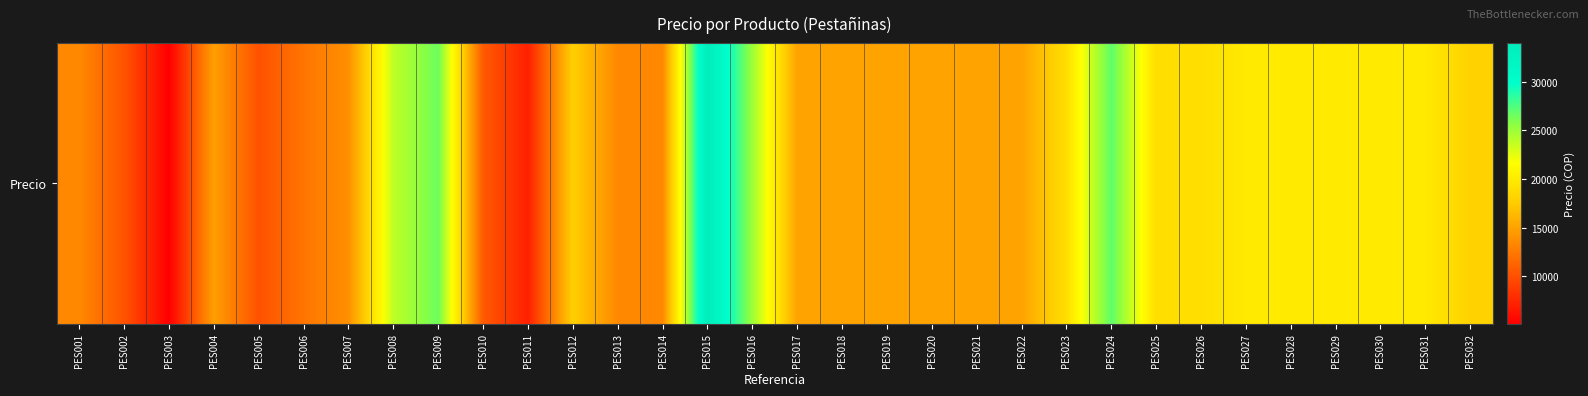

Reading left to right, what are all the values shown in this chart?

PES001=13465.4	PES002=10216.7	PES003=5141.6	PES004=14794.5	PES005=10074.1	PES006=12280.7	PES007=13891.4	PES008=23832.2	PES009=26555.0	PES010=10638.3	PES011=7108.0	PES012=17808.2	PES013=13378.4	PES014=13392.9	PES015=33952.3	PES016=25047.1	PES017=15000.0	PES018=15000.0	PES019=15000.0	PES020=15000.0	PES021=15000.0	PES022=15000.0	PES023=19000.0	PES024=27000.0	PES025=19000.0	PES026=19000.0	PES027=19900.0	PES028=19900.0	PES029=19900.0	PES030=19900.0	PES031=19900.0	PES032=18000.0